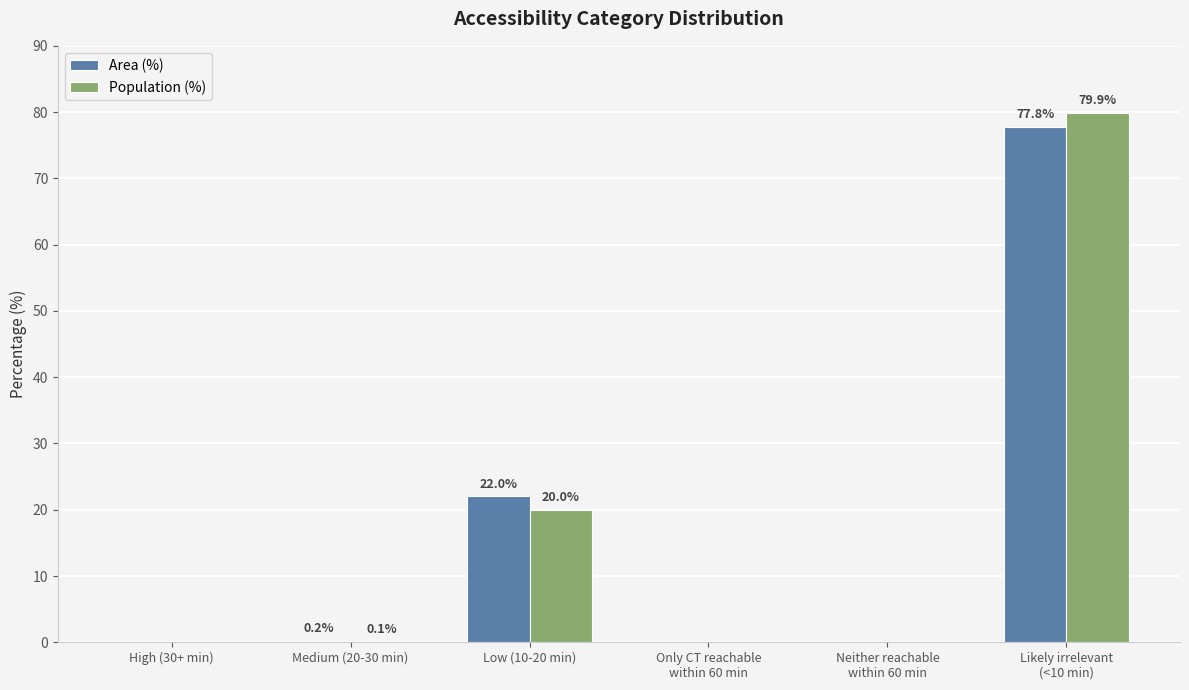

What is the sum of all Population (%) values?

100.0